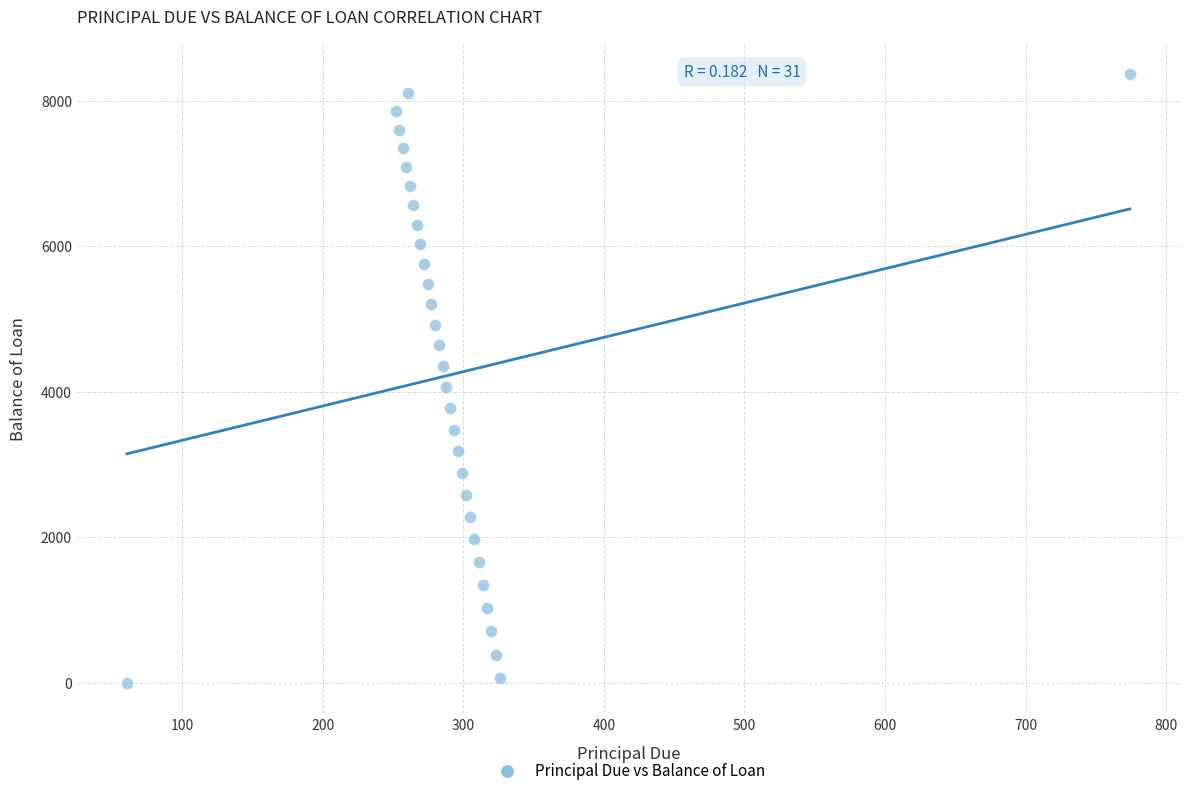

What is the range of Y values (max minus min)?

8372.1